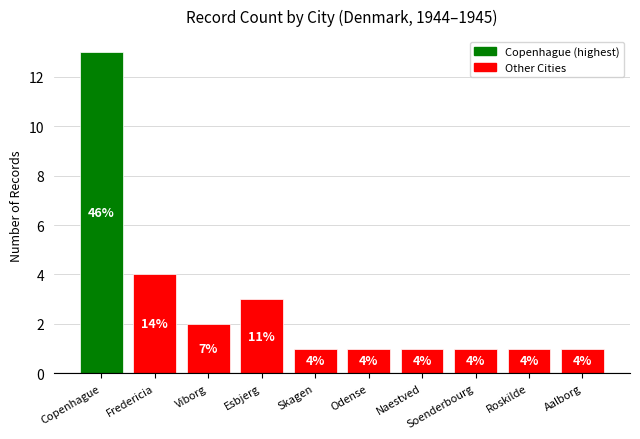

Are the bars grouped side by side (vs. stacked)?

No